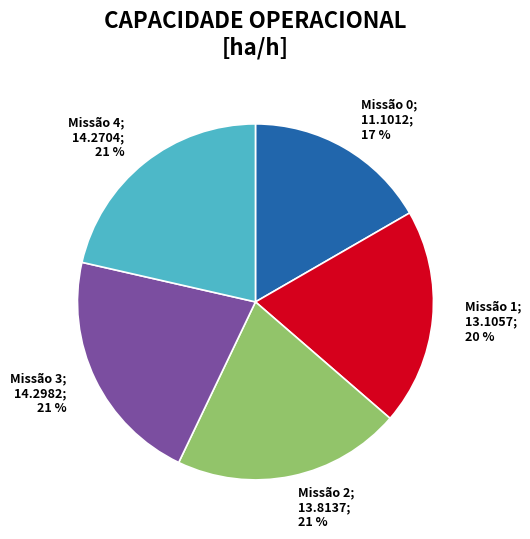

Does any single category account for the majority?

No